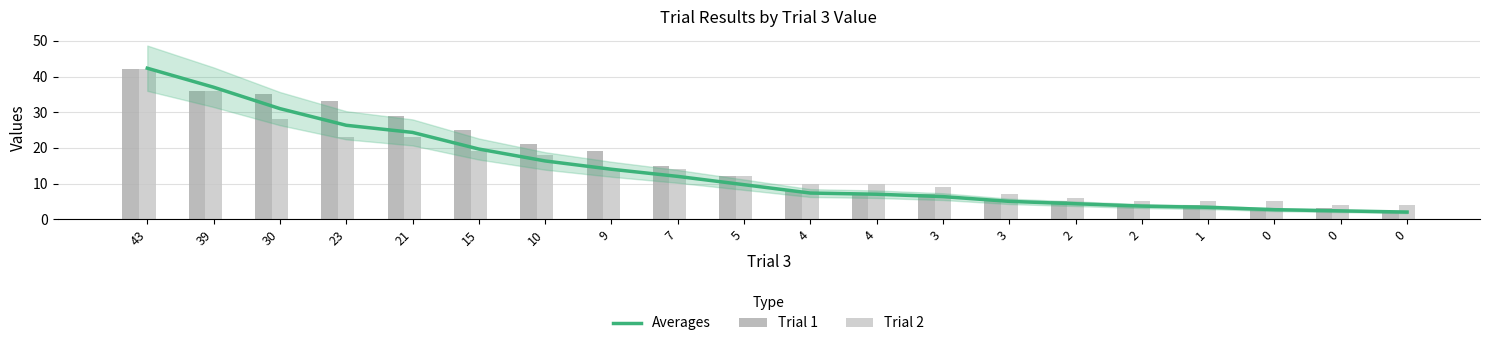

Which category has the highest value in the Trial 2 series?

43